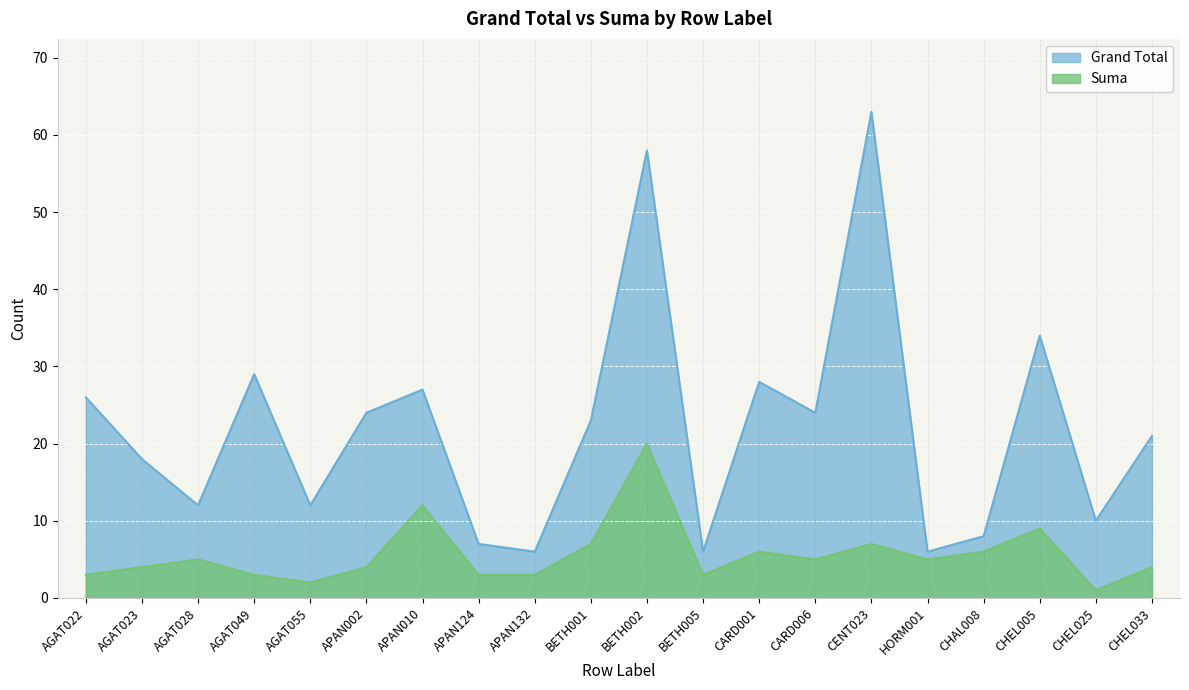

What is the smallest value displayed?

1